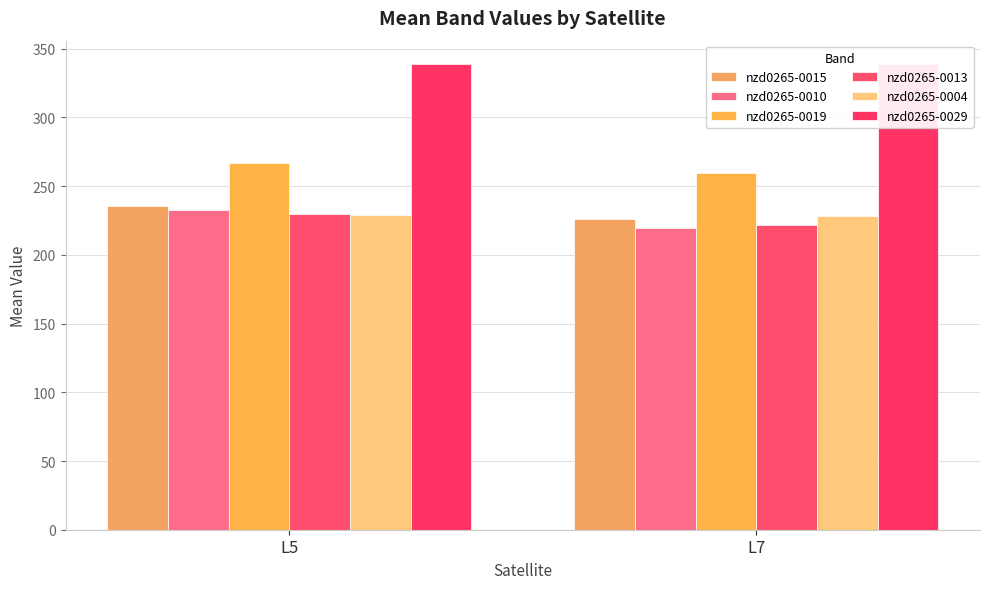

Which category has the highest value in the nzd0265-0015 series?

L5